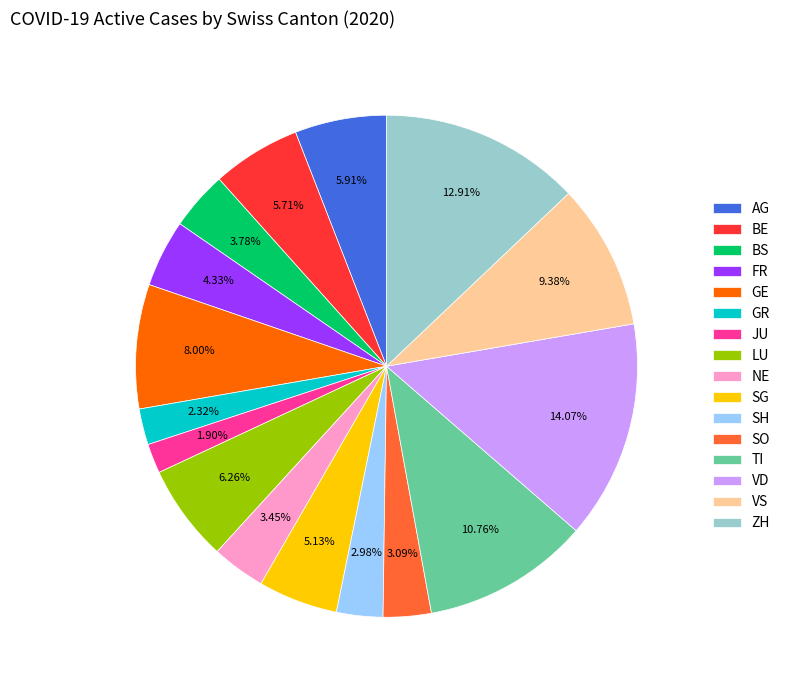

Is there a majority slice in this chart?

No